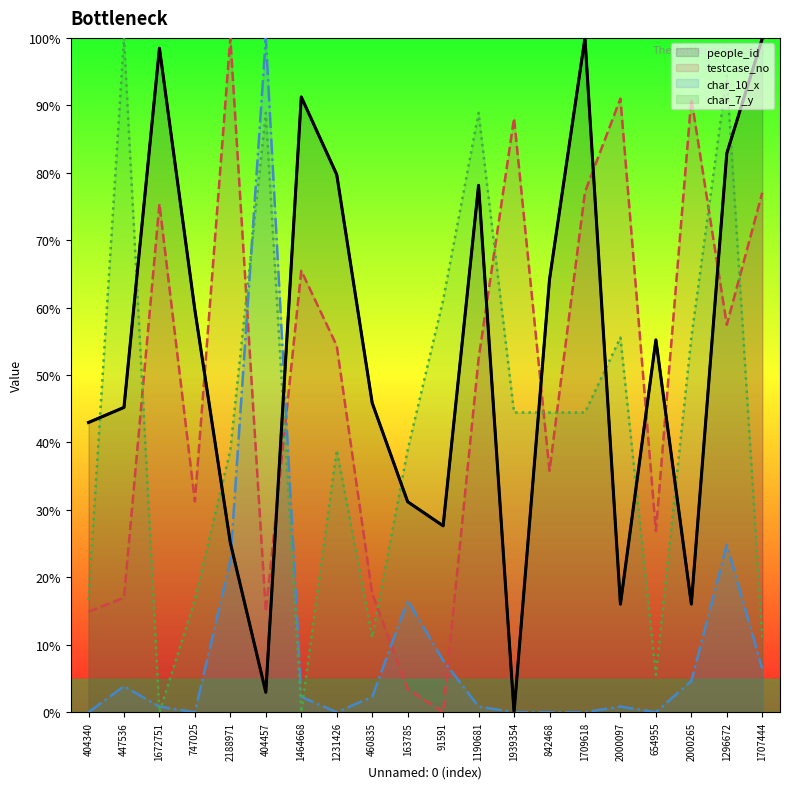

What is the sum of the char_10_x values at 404457 and 91591?

107.7